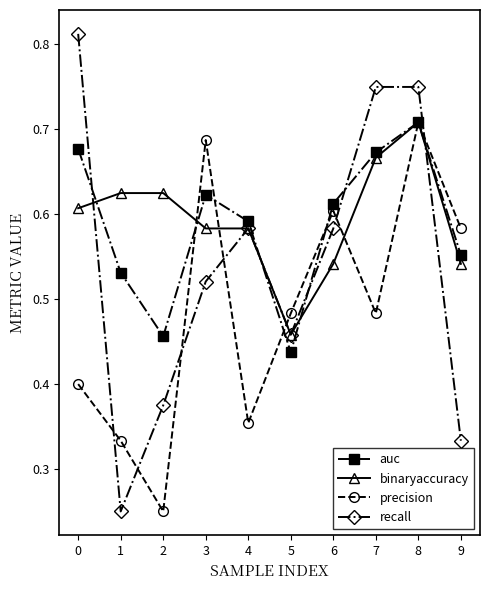

Is the value of precision at 3 greater than the value of recall at 1?

Yes